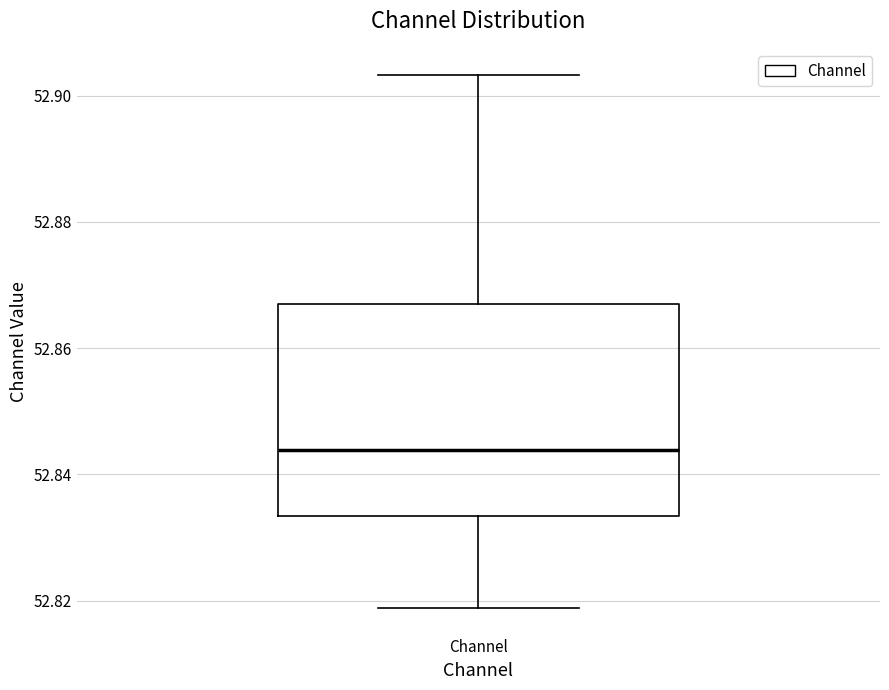

Transcribe this box plot: give where the median line is, the range the box spans, and where the two whiskers end, as read against the y-axis. The values are not printed on the chart, so give them approximately, as read against the axis.

median 52.844, box 52.834 to 52.868, whiskers 52.818 to 52.904